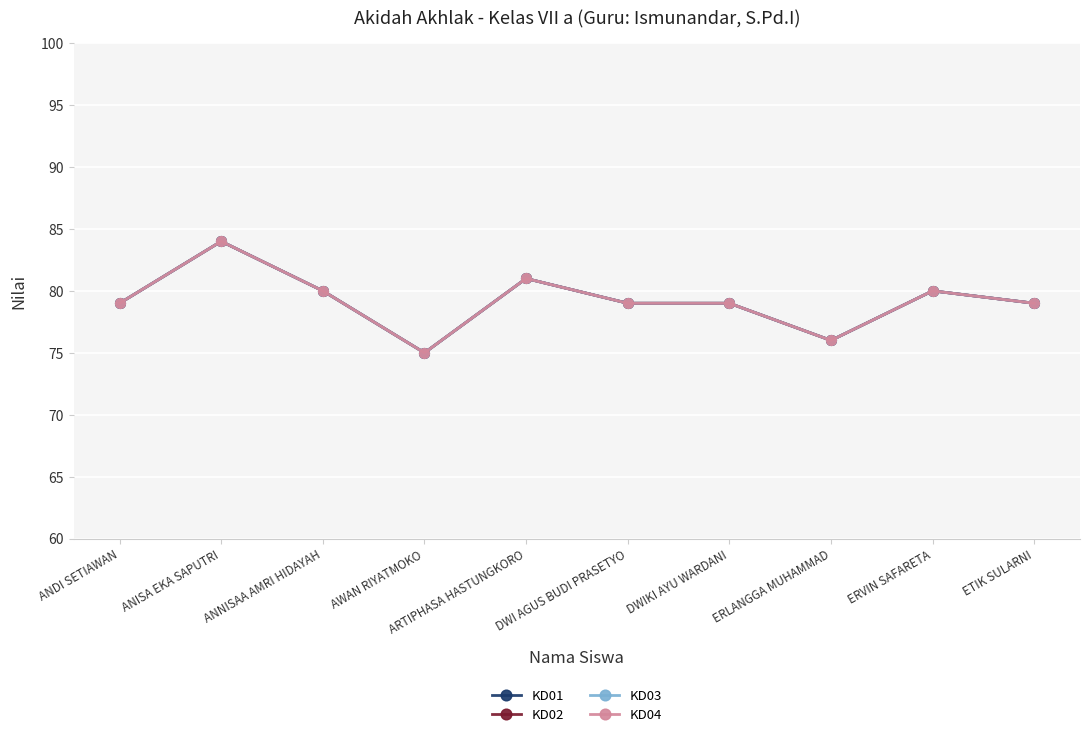

Does the chart have visible grid lines?

Yes